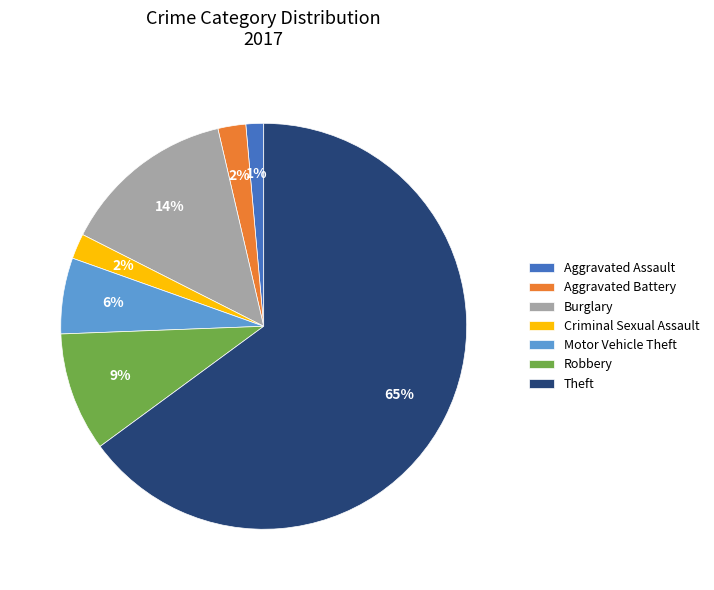

To the nearest percent, what portion does Motor Vehicle Theft represent?

6%